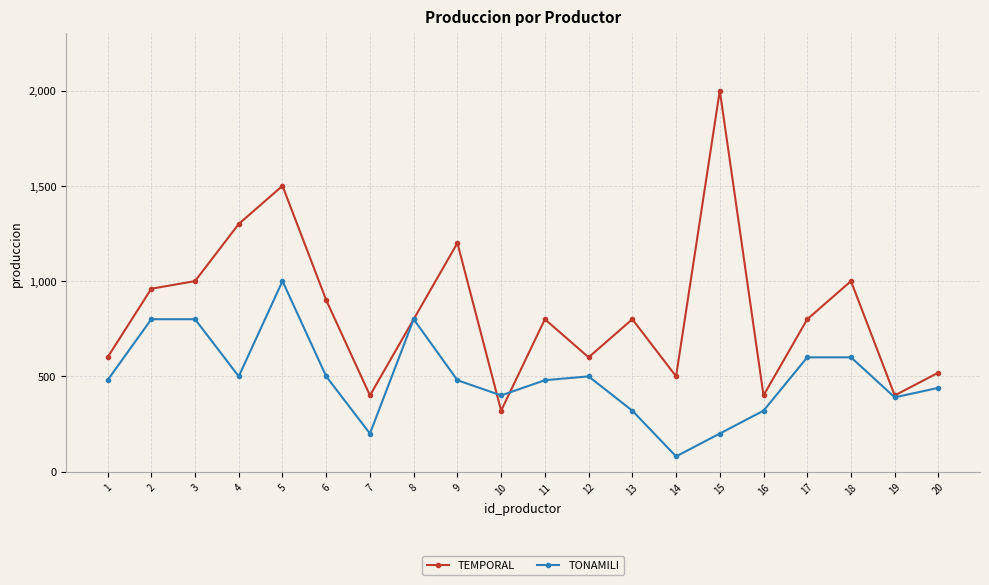

At which label is TEMPORAL closest to 1160?

9